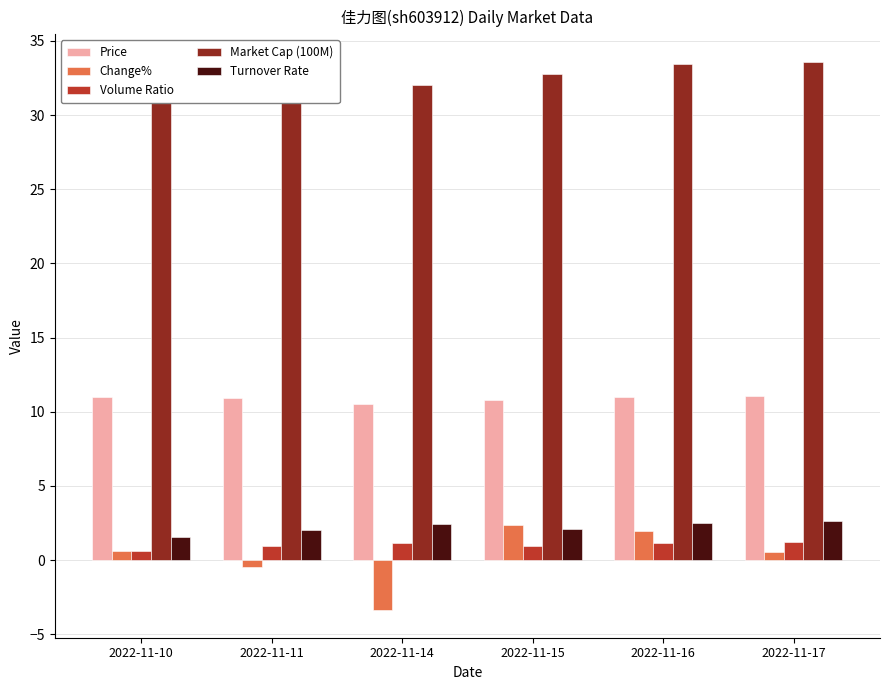

What is the difference between the maximum and minimum values in the Price series?

0.5